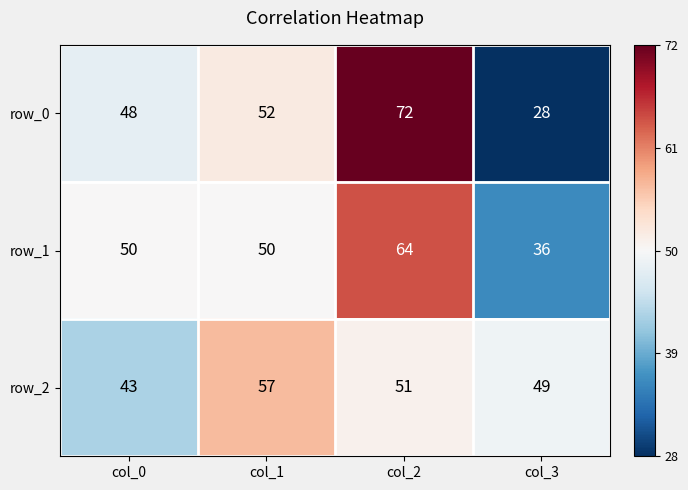

The value of row_0 at col_0 is 77. True or false?

False